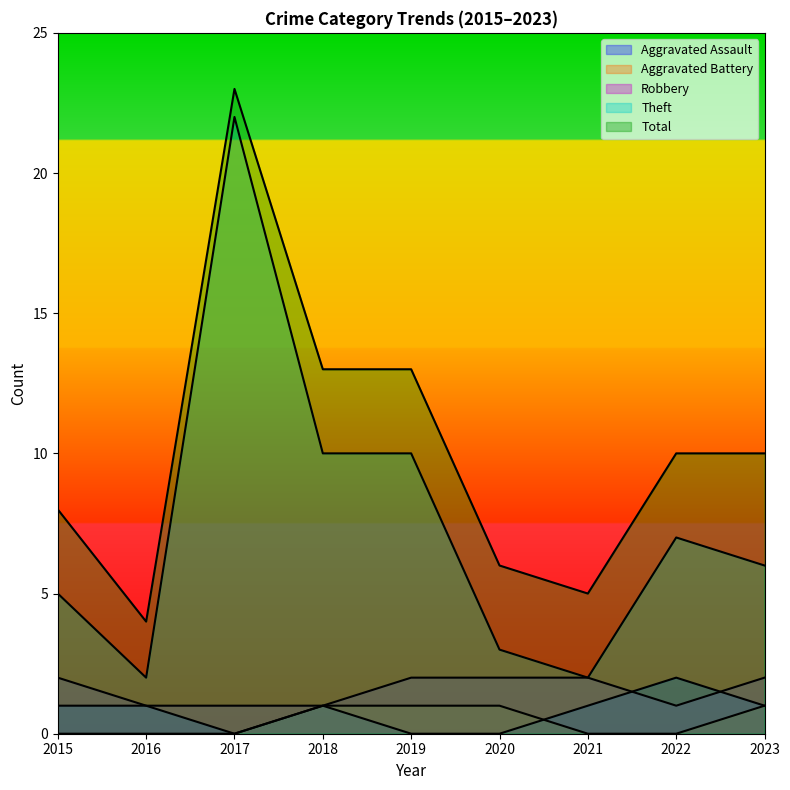

After their last crossing, which series has the higher values: Aggravated Assault or Aggravated Battery?

Aggravated Assault